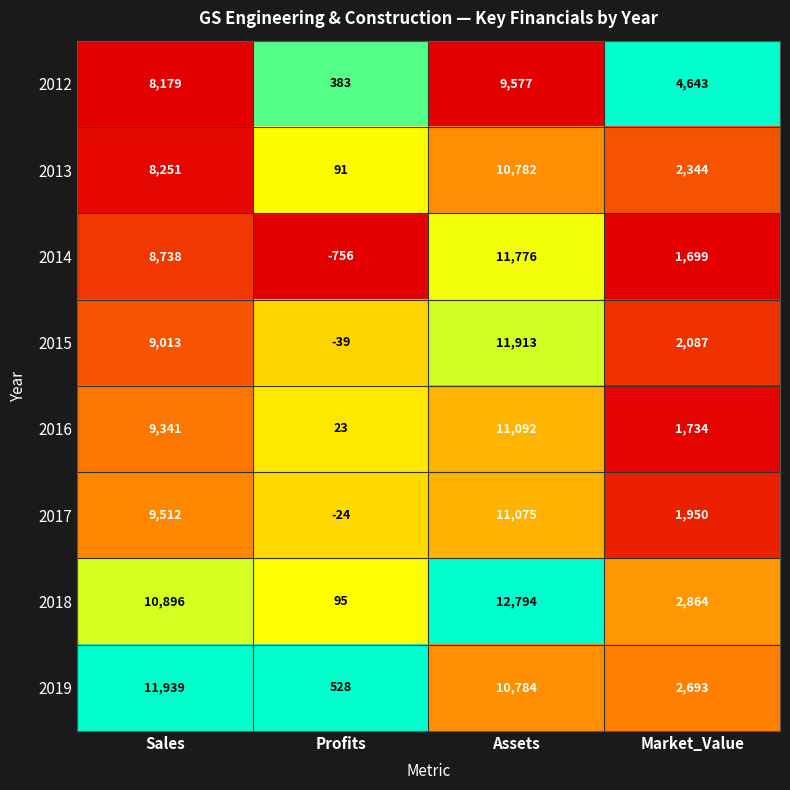

What is the difference between the maximum and second lowest values in the 2013 series?

8438